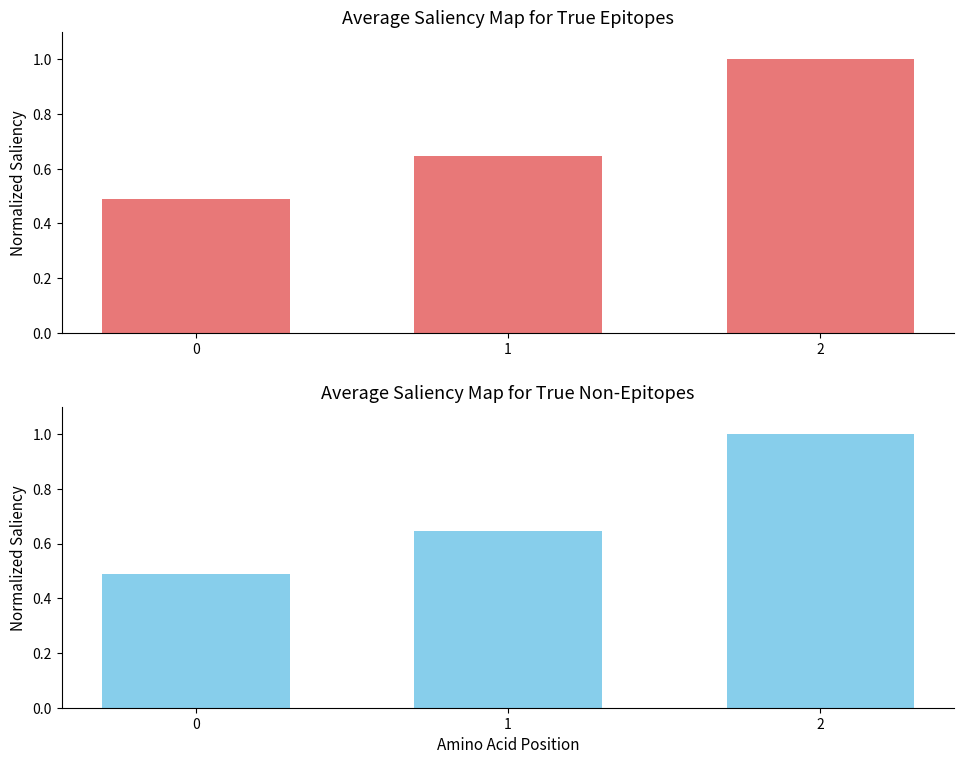

Rank the categories by value from lowest to highest.

0, 1, 2